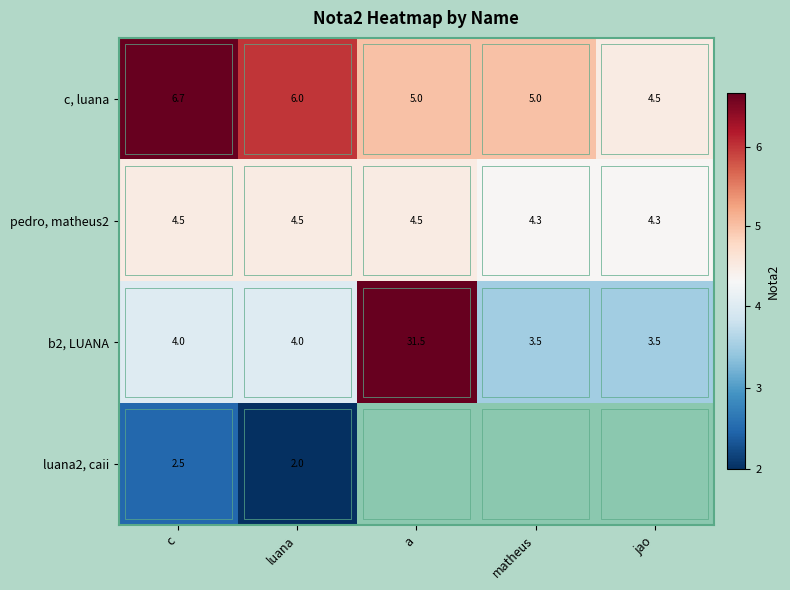

At c, list the series in order from largest to smallest.

c, luana, pedro, matheus2, b2, LUANA, luana2, caii